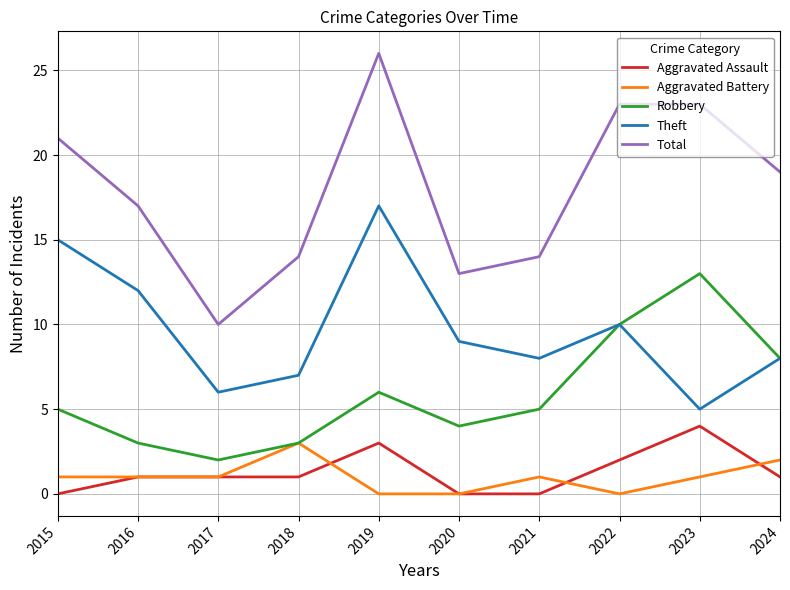

What is the total value across all series at 2016?

34